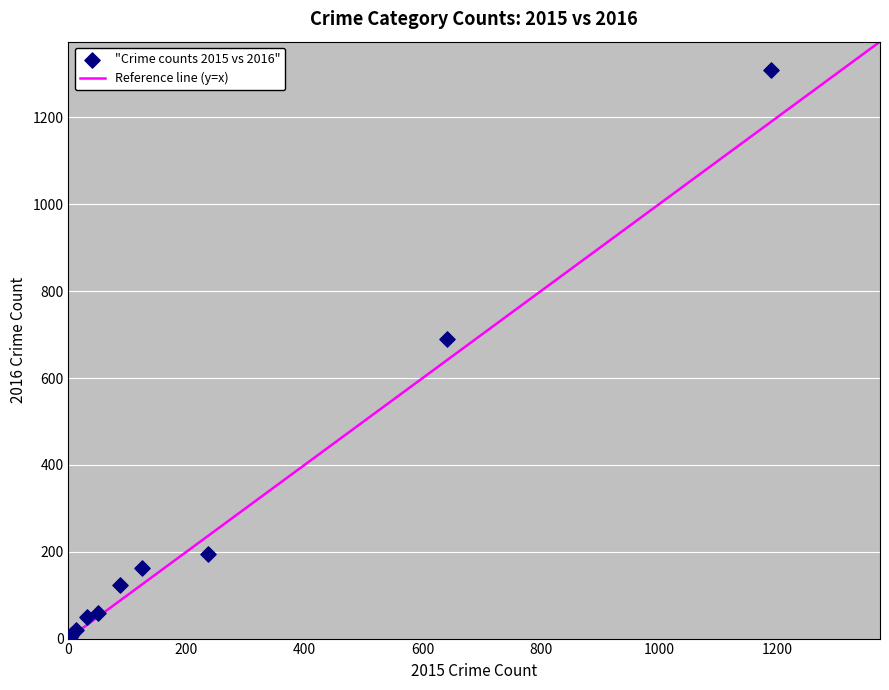

What Y value in the scatter plot is closest to 656?

689